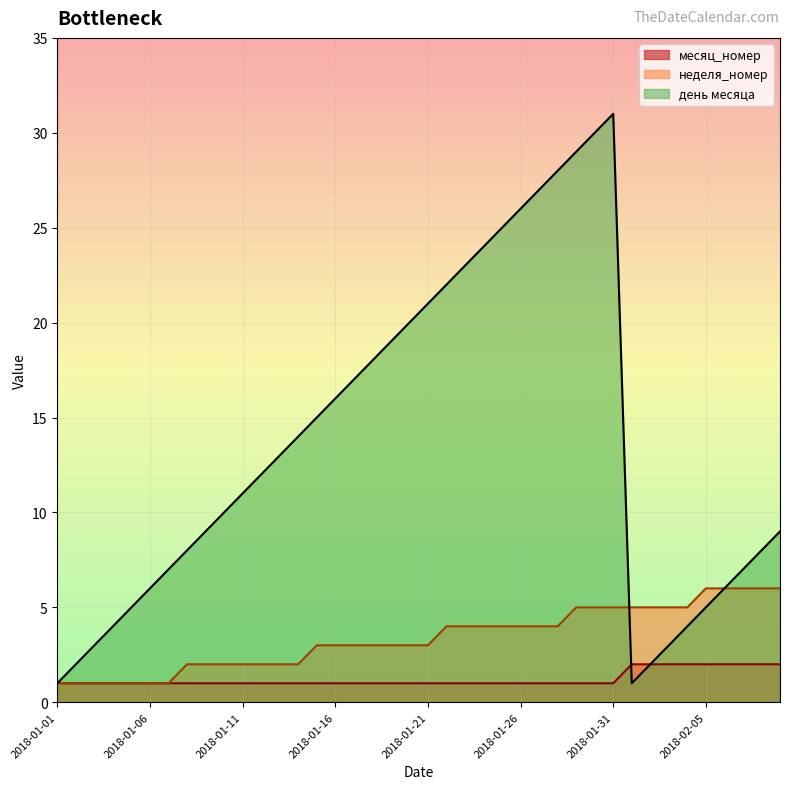

Reading left to right, list all the values displayed in this chart.

месяц_номер: 2018-01-01=1	2018-01-02=1	2018-01-03=1	2018-01-04=1	2018-01-05=1	2018-01-06=1	2018-01-07=1	2018-01-08=1	2018-01-09=1	2018-01-10=1	2018-01-11=1	2018-01-12=1	2018-01-13=1	2018-01-14=1	2018-01-15=1	2018-01-16=1	2018-01-17=1	2018-01-18=1	2018-01-19=1	2018-01-20=1	2018-01-21=1	2018-01-22=1	2018-01-23=1	2018-01-24=1	2018-01-25=1	2018-01-26=1	2018-01-27=1	2018-01-28=1	2018-01-29=1	2018-01-30=1	2018-01-31=1	2018-02-01=2	2018-02-02=2	2018-02-03=2	2018-02-04=2	2018-02-05=2	2018-02-06=2	2018-02-07=2	2018-02-08=2	2018-02-09=2
неделя_номер: 2018-01-01=1	2018-01-02=1	2018-01-03=1	2018-01-04=1	2018-01-05=1	2018-01-06=1	2018-01-07=1	2018-01-08=2	2018-01-09=2	2018-01-10=2	2018-01-11=2	2018-01-12=2	2018-01-13=2	2018-01-14=2	2018-01-15=3	2018-01-16=3	2018-01-17=3	2018-01-18=3	2018-01-19=3	2018-01-20=3	2018-01-21=3	2018-01-22=4	2018-01-23=4	2018-01-24=4	2018-01-25=4	2018-01-26=4	2018-01-27=4	2018-01-28=4	2018-01-29=5	2018-01-30=5	2018-01-31=5	2018-02-01=5	2018-02-02=5	2018-02-03=5	2018-02-04=5	2018-02-05=6	2018-02-06=6	2018-02-07=6	2018-02-08=6	2018-02-09=6
день месяца: 2018-01-01=1	2018-01-02=2	2018-01-03=3	2018-01-04=4	2018-01-05=5	2018-01-06=6	2018-01-07=7	2018-01-08=8	2018-01-09=9	2018-01-10=10	2018-01-11=11	2018-01-12=12	2018-01-13=13	2018-01-14=14	2018-01-15=15	2018-01-16=16	2018-01-17=17	2018-01-18=18	2018-01-19=19	2018-01-20=20	2018-01-21=21	2018-01-22=22	2018-01-23=23	2018-01-24=24	2018-01-25=25	2018-01-26=26	2018-01-27=27	2018-01-28=28	2018-01-29=29	2018-01-30=30	2018-01-31=31	2018-02-01=1	2018-02-02=2	2018-02-03=3	2018-02-04=4	2018-02-05=5	2018-02-06=6	2018-02-07=7	2018-02-08=8	2018-02-09=9